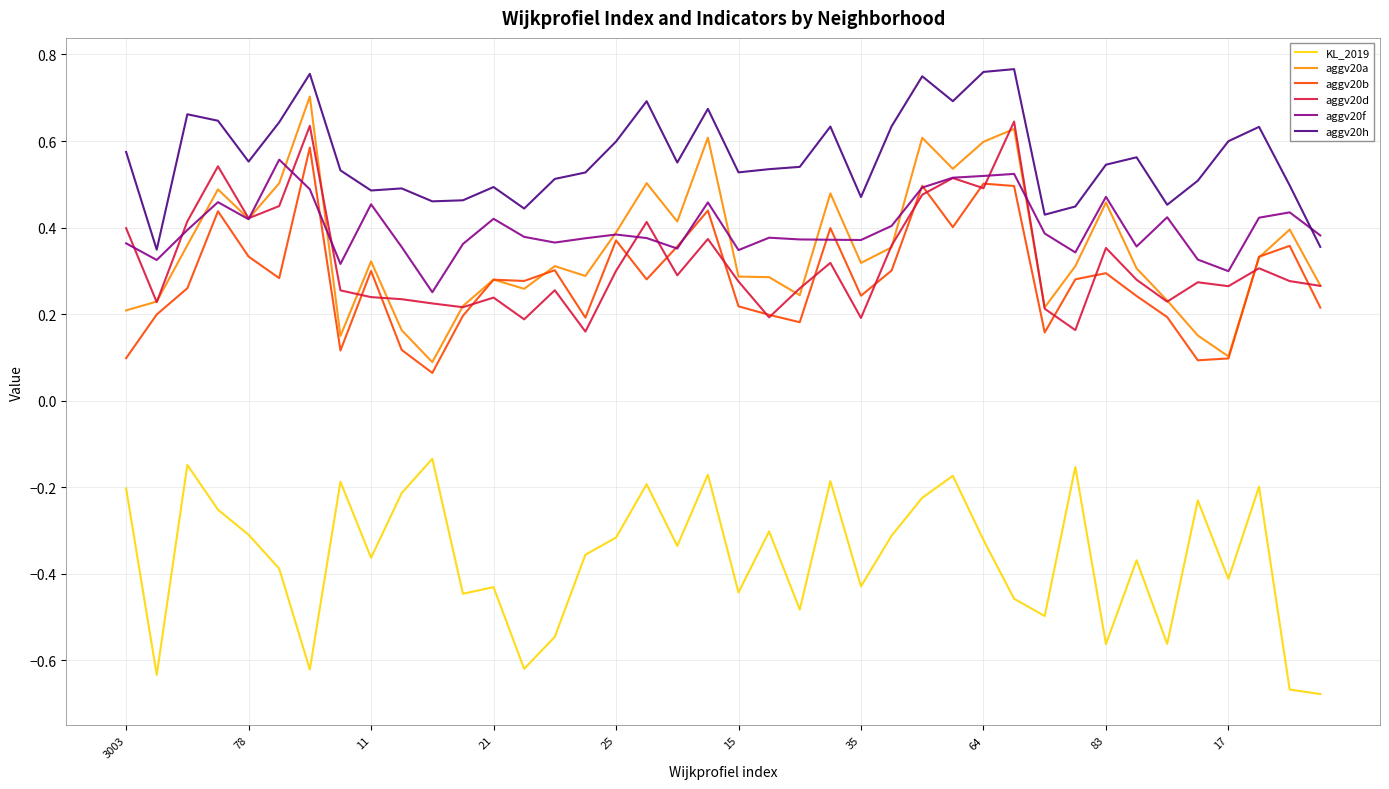

True or false: aggv20h and aggv20d cross at least once.

False